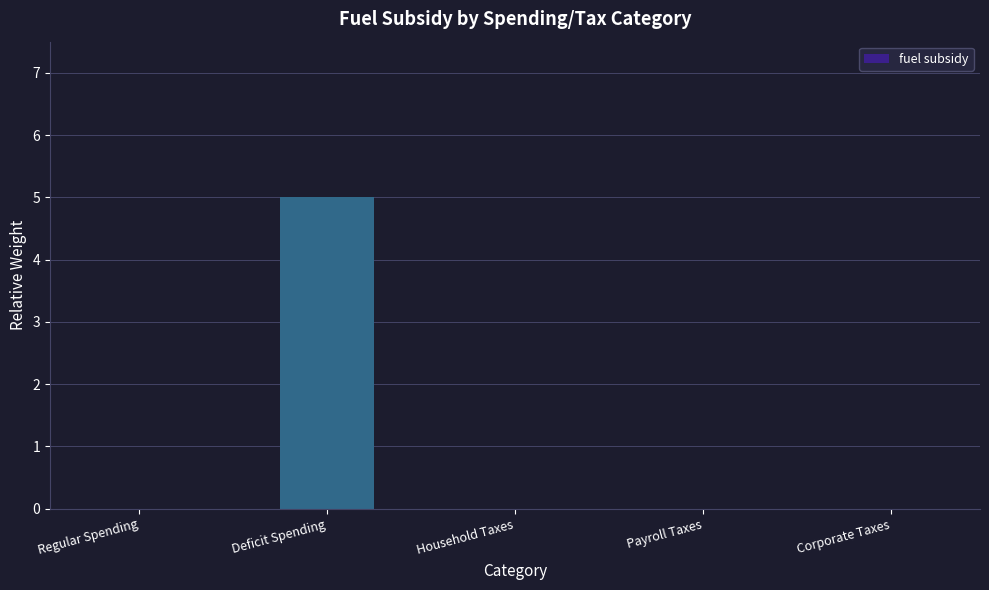

What value does the data have at Deficit Spending?

5